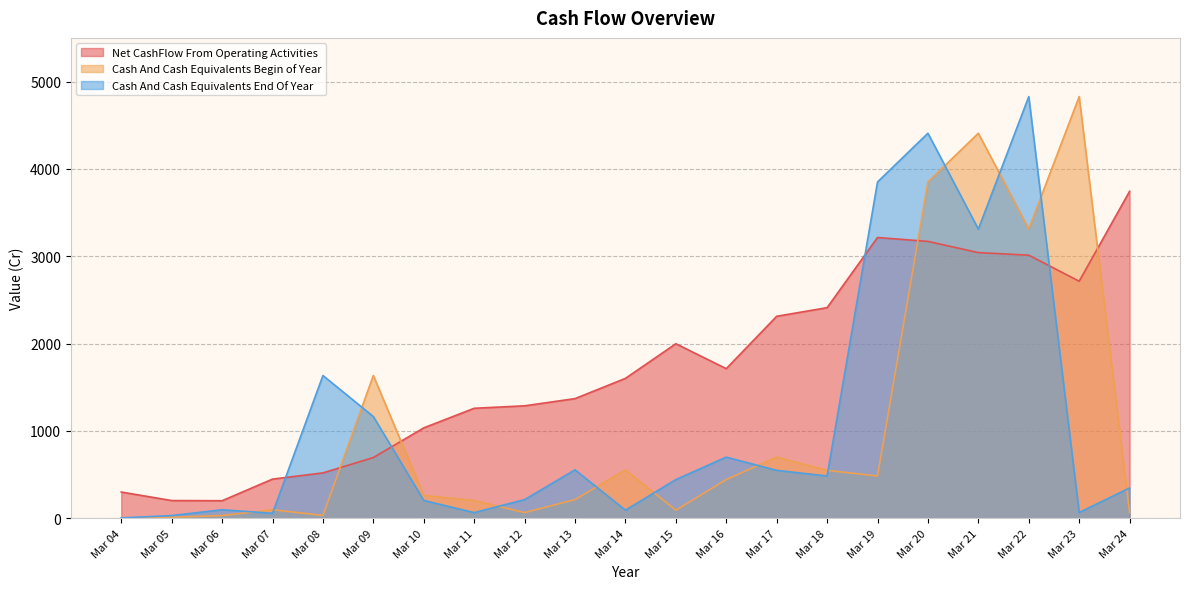

The value of Cash And Cash Equivalents Begin of Year at Mar 09 is 1125.3. True or false?

False